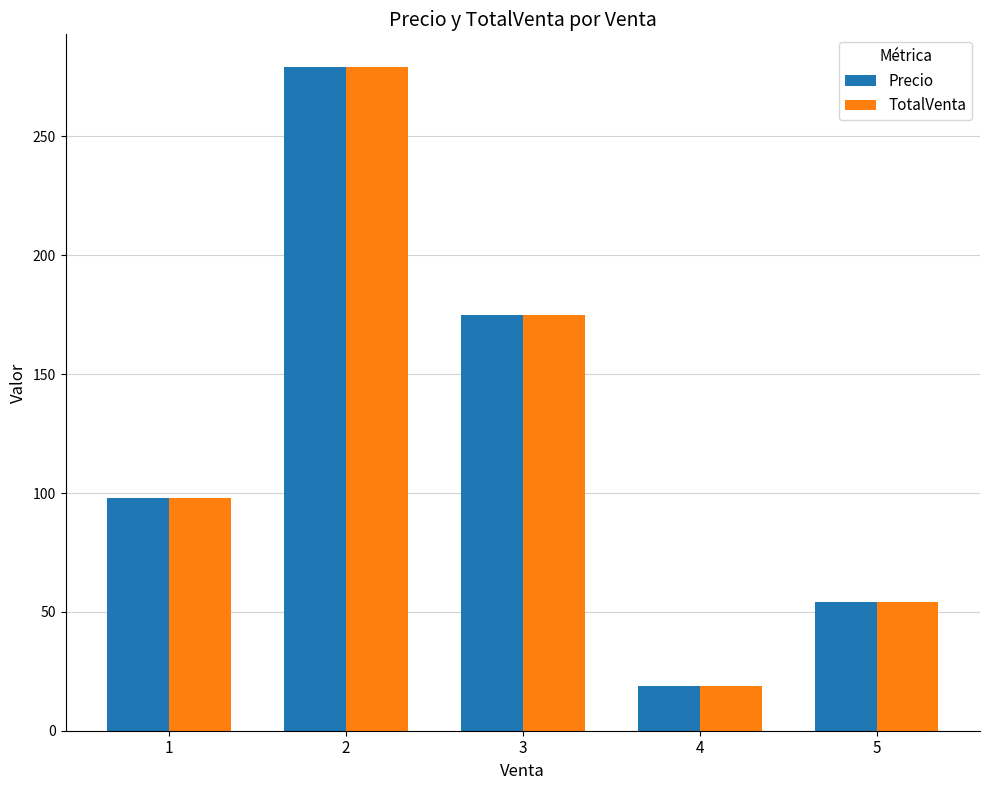

What is the smallest value displayed?

19